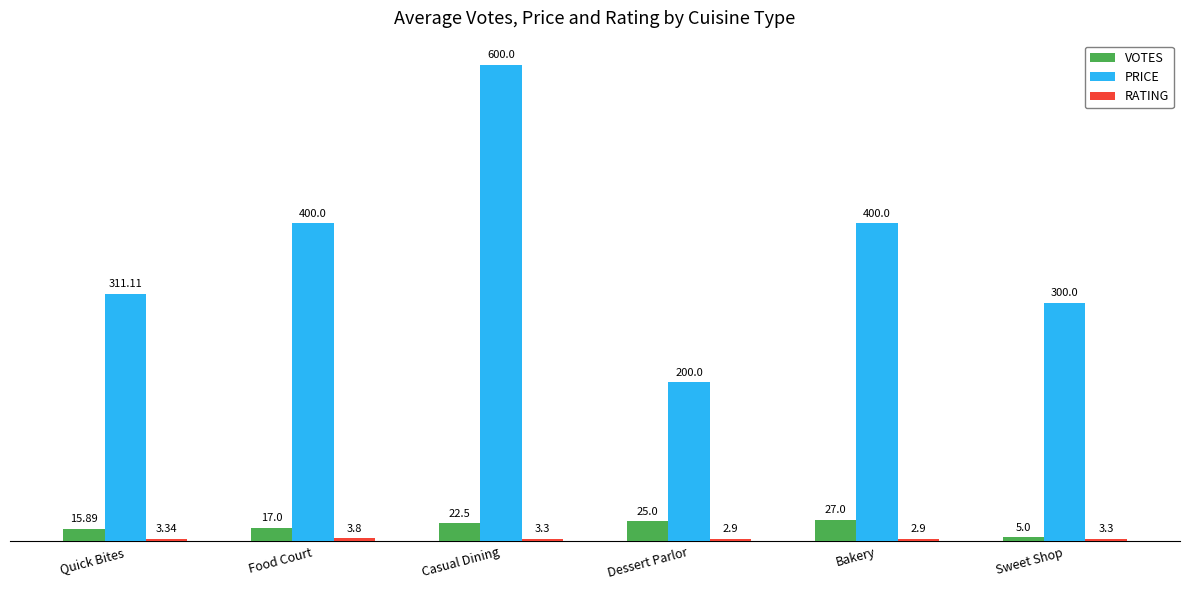

What is the label of the 1st bar from the left?

Quick Bites